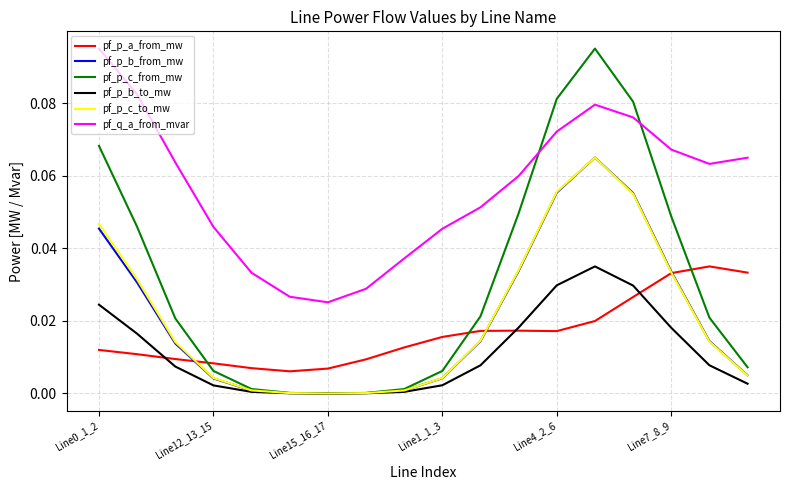

Which series has the largest total across all categories?

pf_q_a_from_mvar